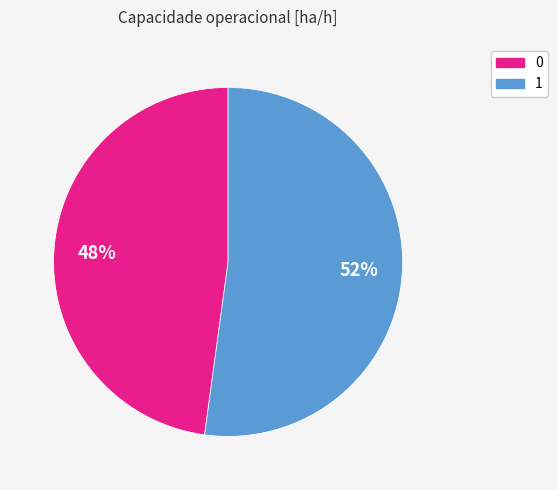

Is there any slice that represents more than half of the pie?

Yes